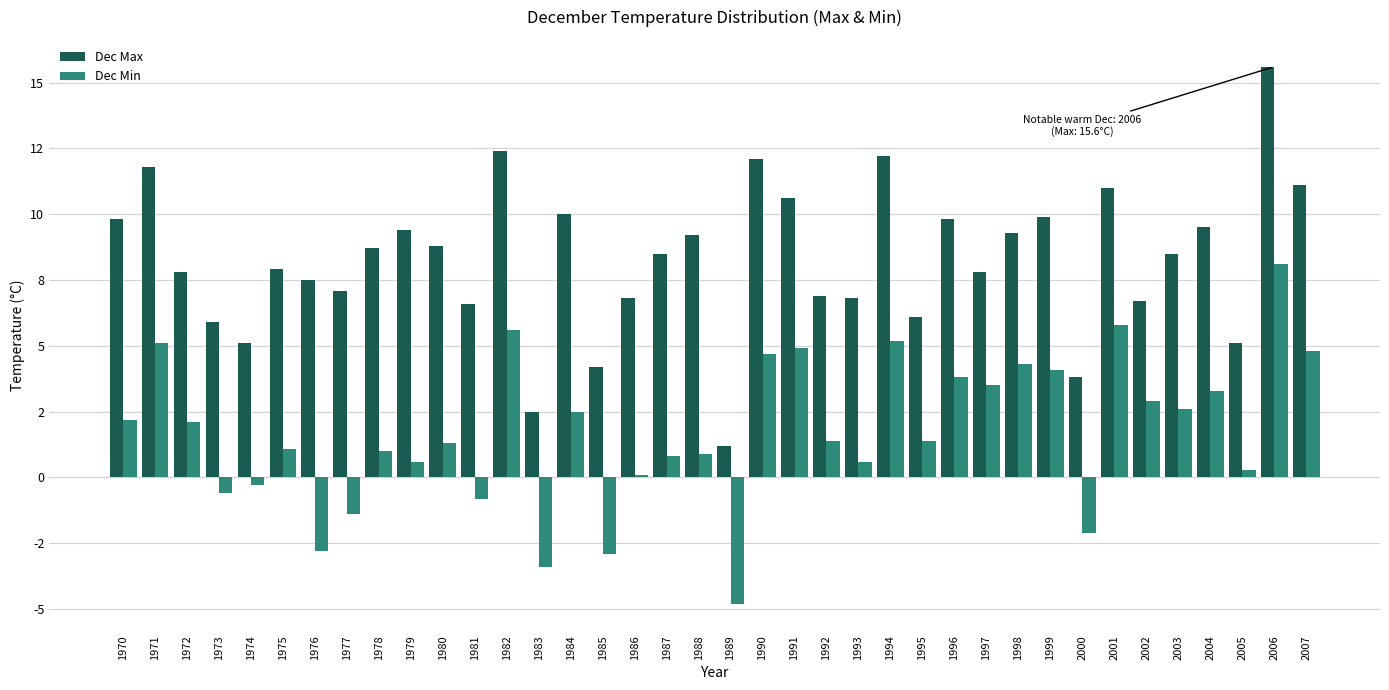

What are all the series names shown in the legend?

Dec Max, Dec Min